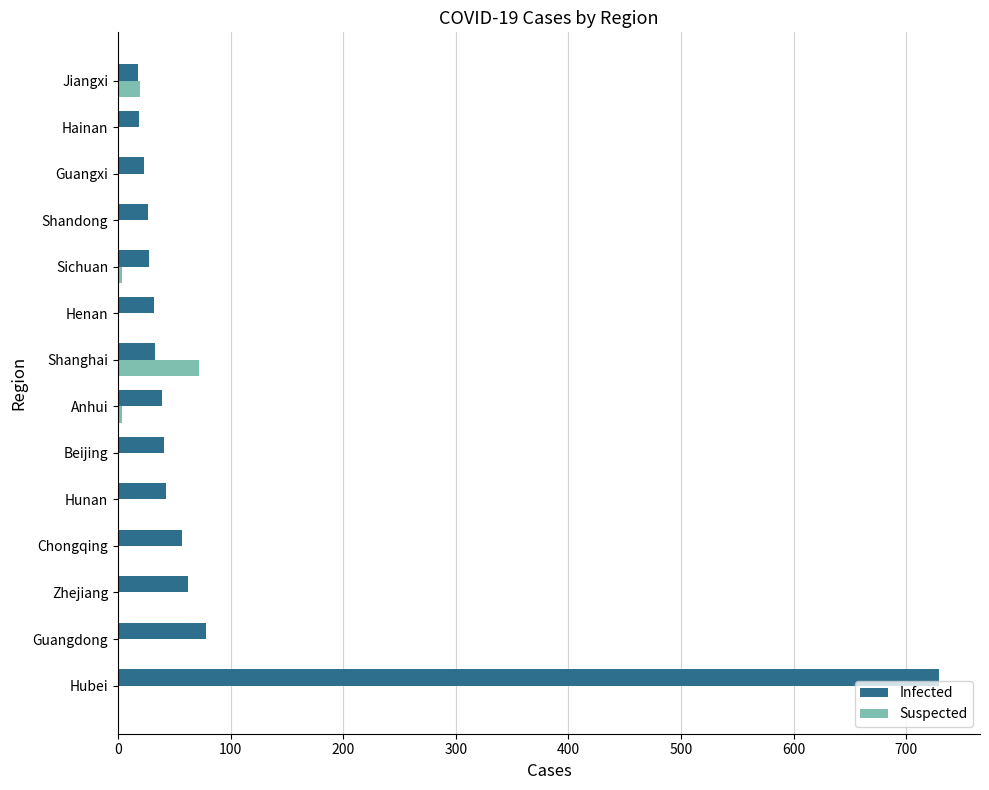

The value of Infected at Hunan is 77. True or false?

False